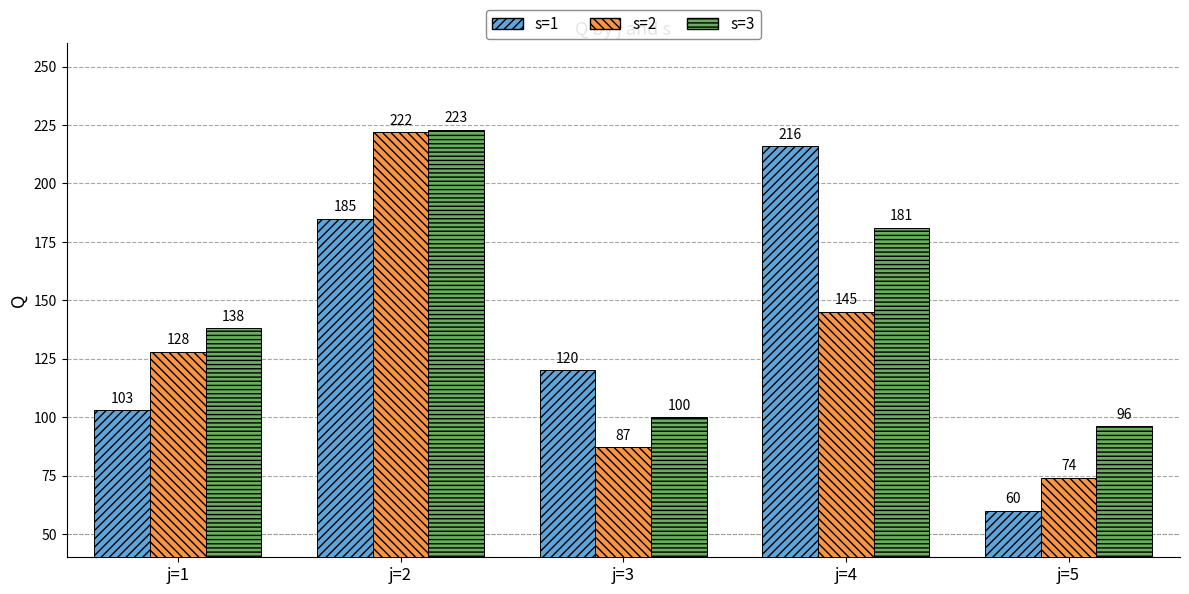

Which series has the widest spread of values?

s=1